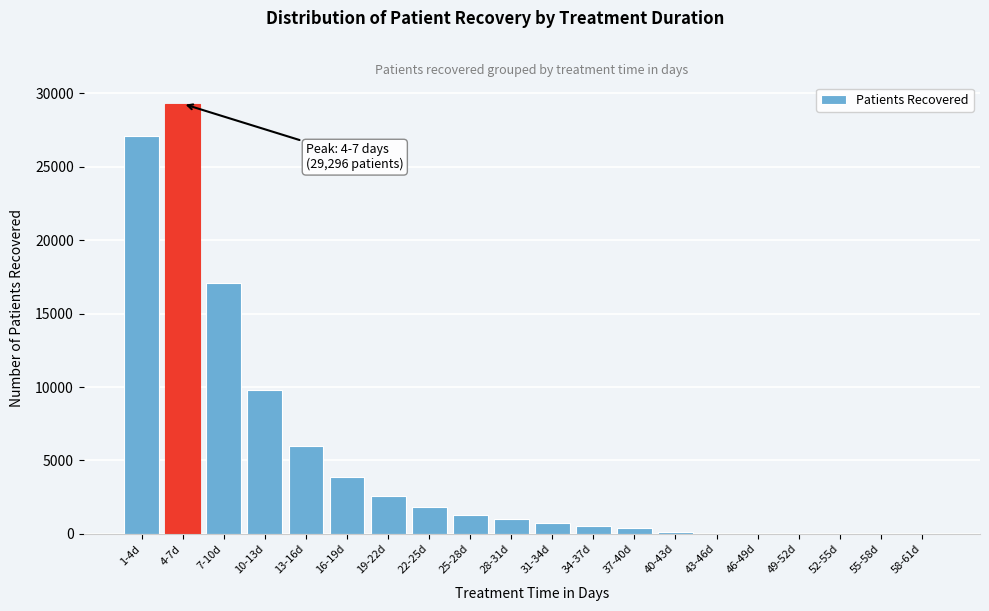

What is the greatest value displayed?

29296